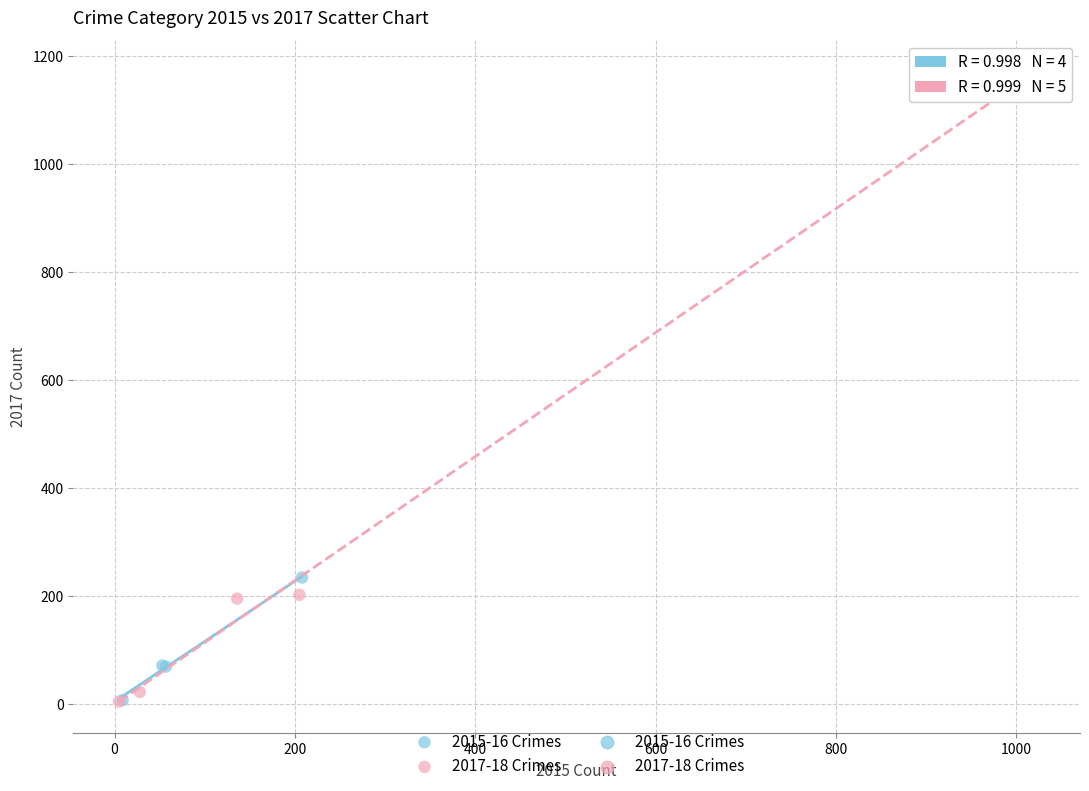

Which series contains the highest Y value?

2017-18 Crimes